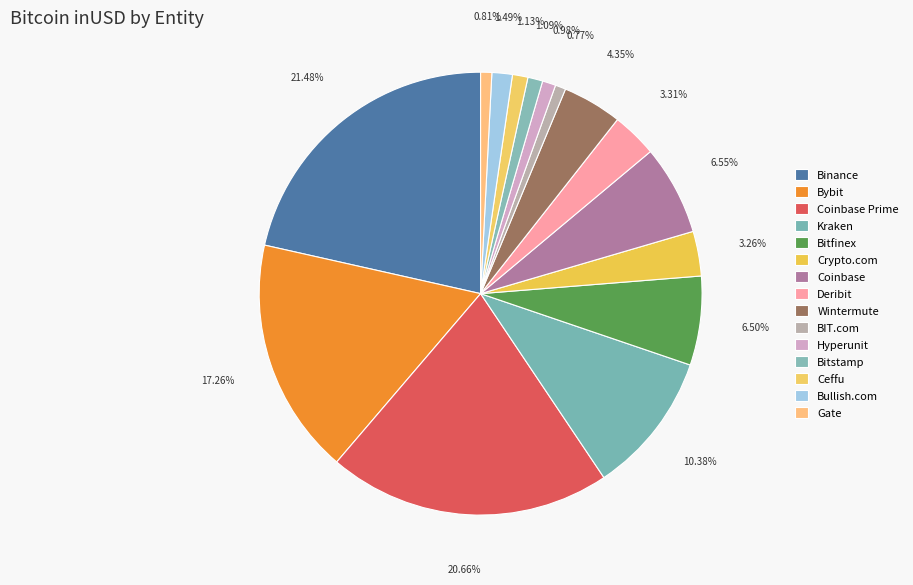

How many slices are in this pie chart?

15